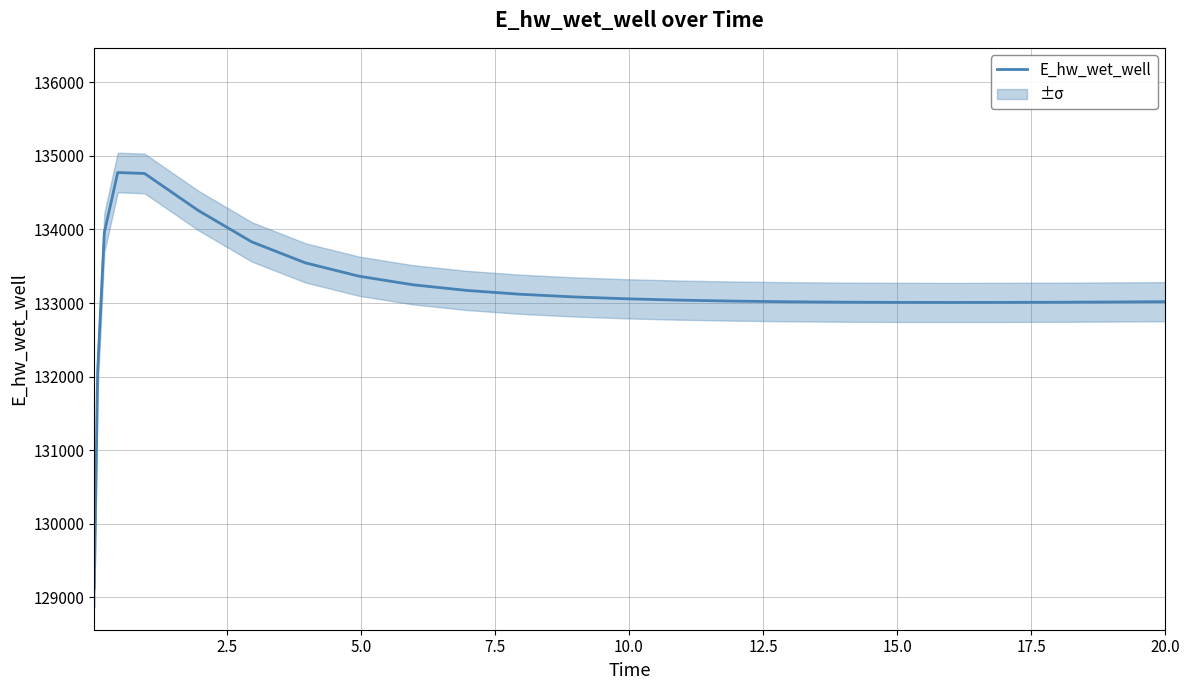

What is the difference between the maximum and minimum values?

5649.8